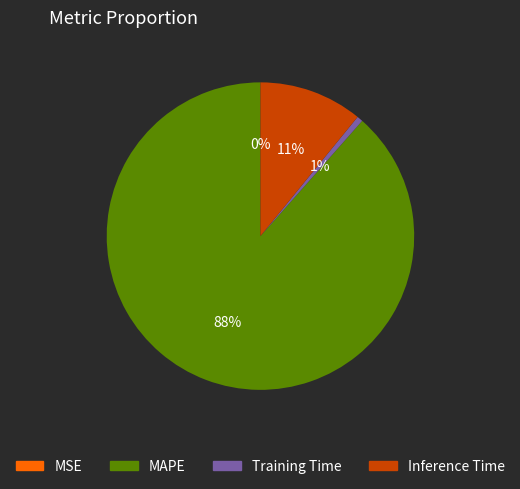

Which category has the biggest portion of the pie?

MAPE